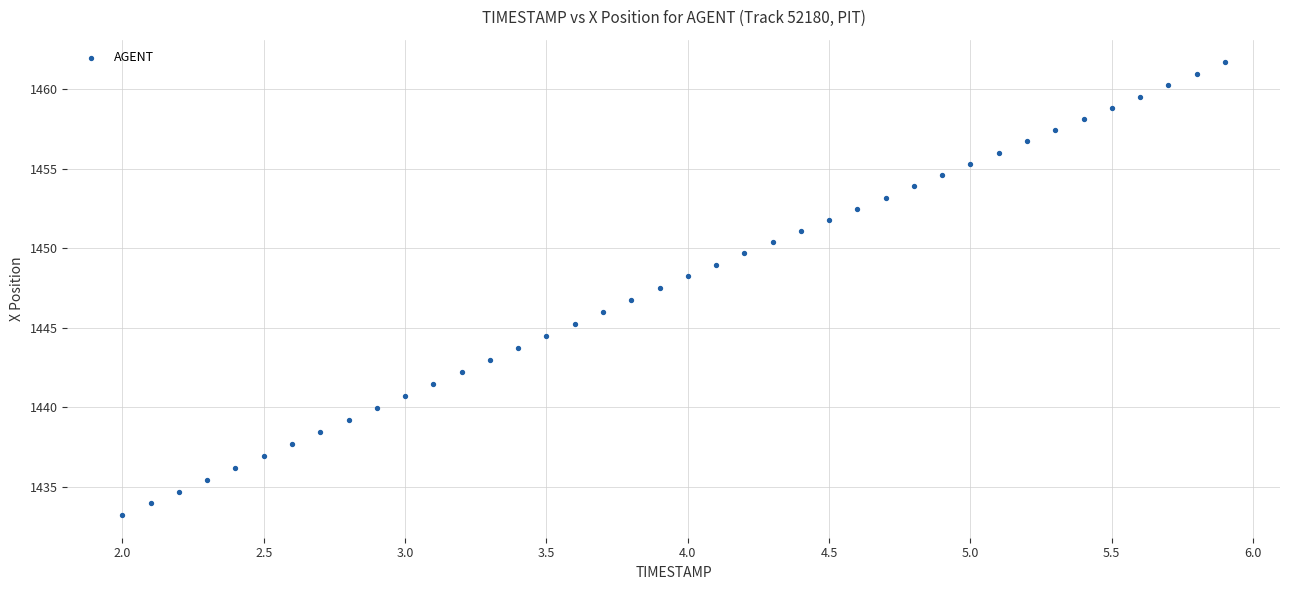

What is the range of Y values (max minus min)?

28.4